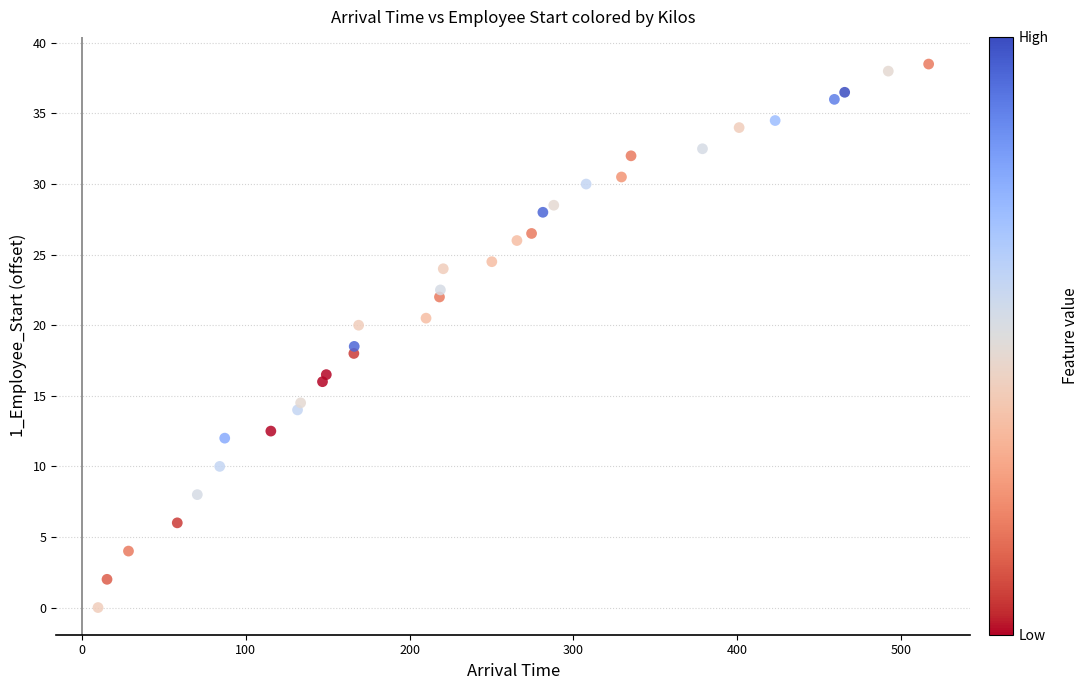

What Y value in the scatter plot is closest to 19?

18.5